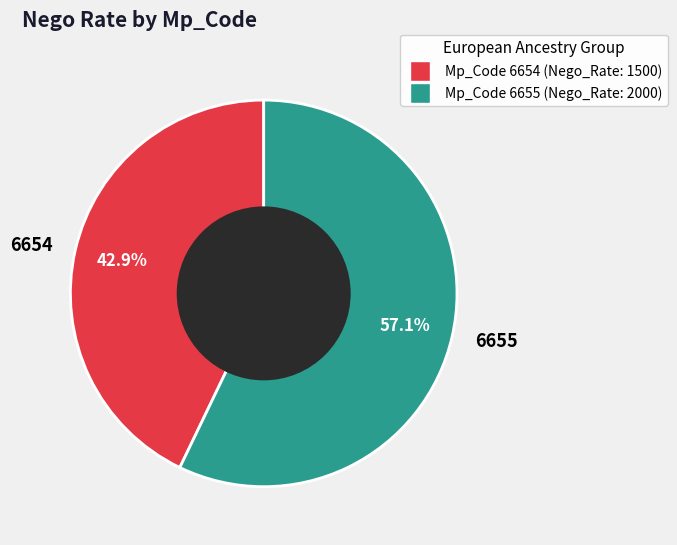

Is there a majority slice in this chart?

Yes